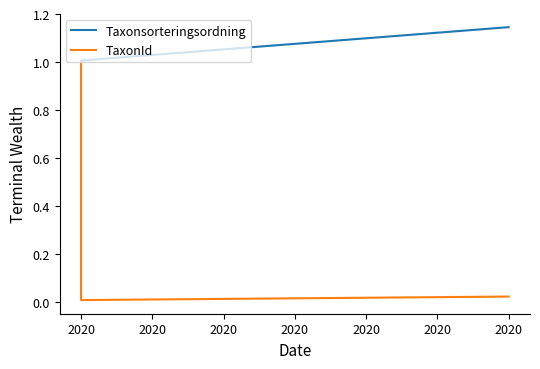

What are all the series names shown in the legend?

Taxonsorteringsordning, TaxonId